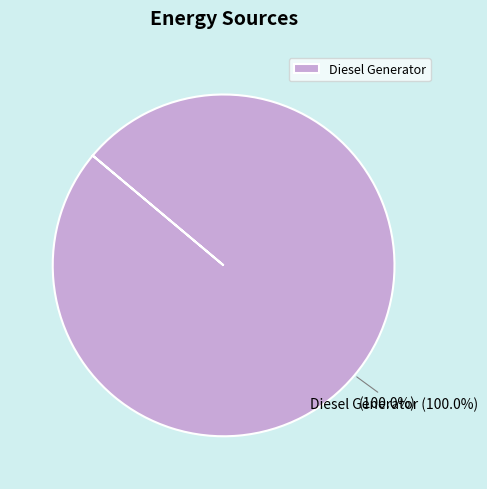

Is Owned Batteries the majority of the pie?

No